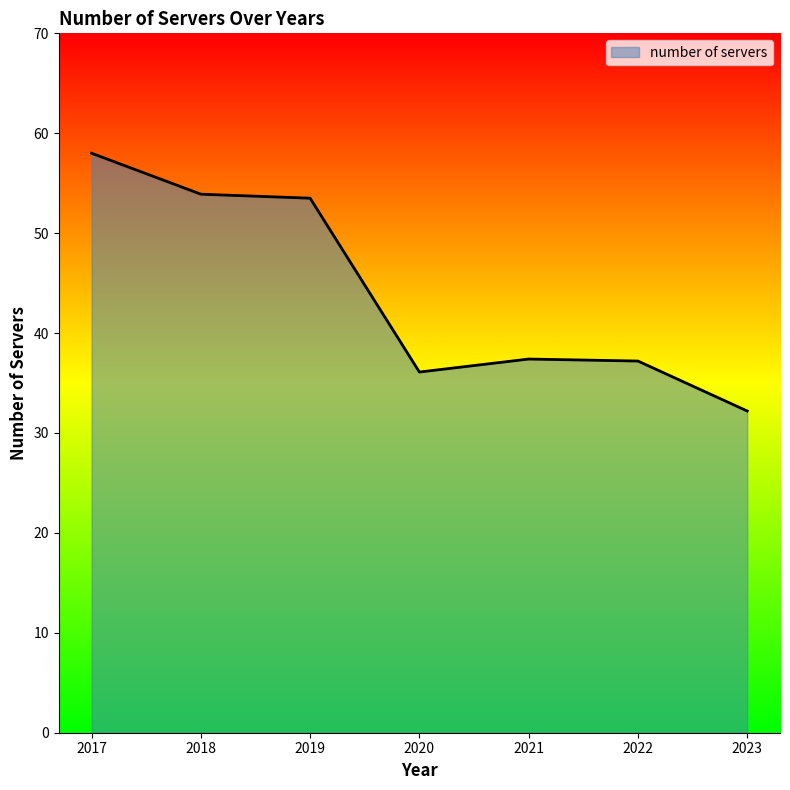

What is the ratio of the value at 2020 to the value at 2021?

1.0